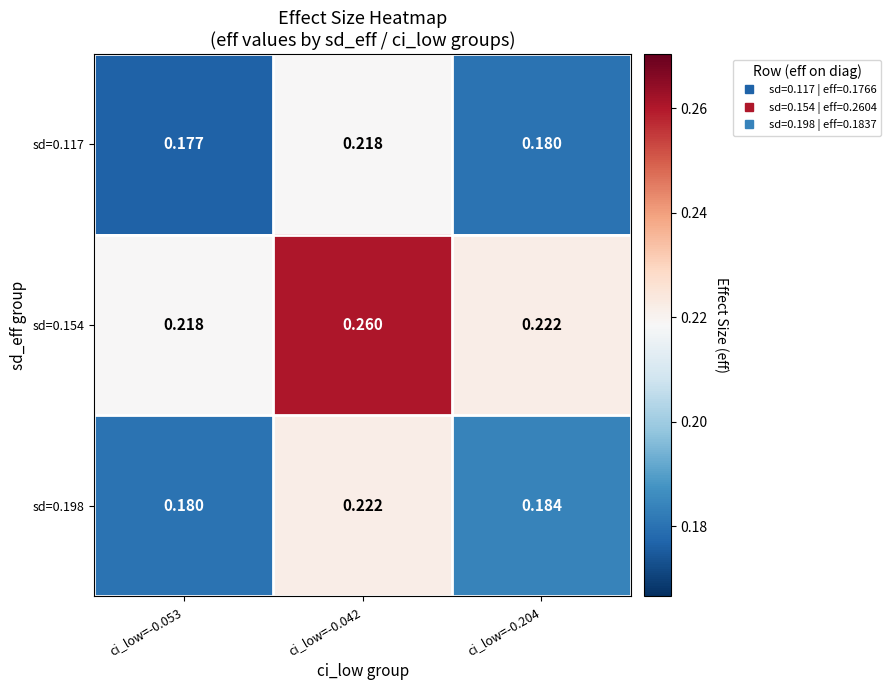

Is the value of sd=0.154 at ci_low=-0.204 greater than the value of sd=0.198 at ci_low=-0.053?

Yes